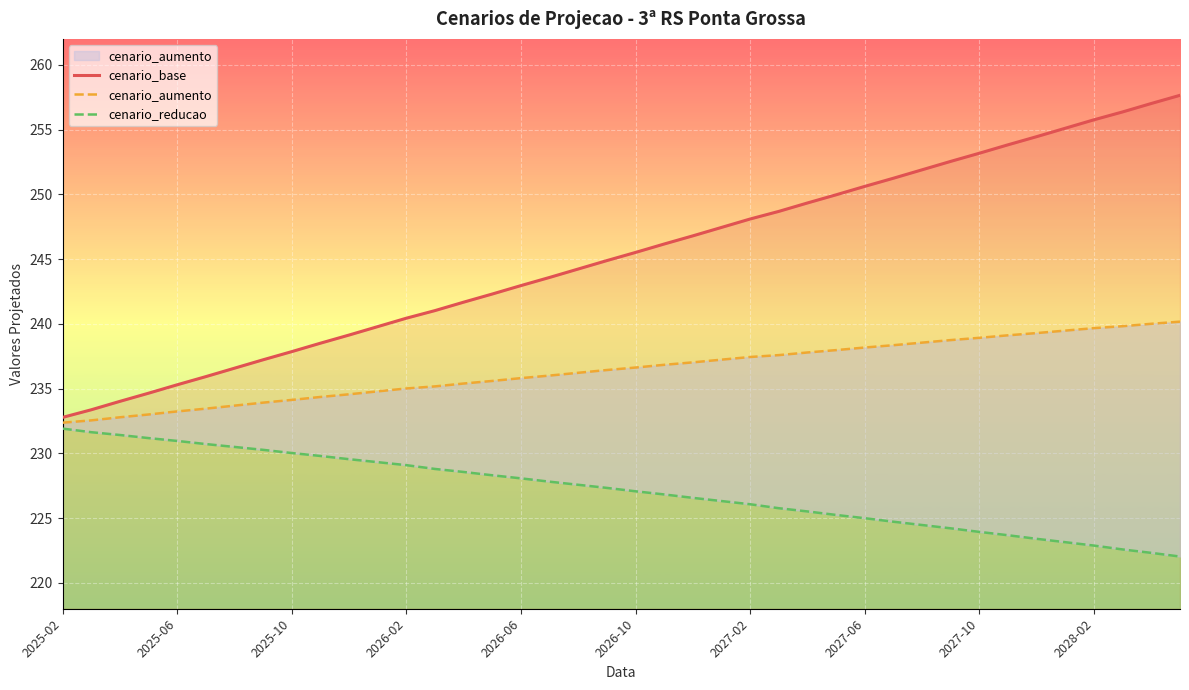

What is the label of the 5th point from the left?

2025-06